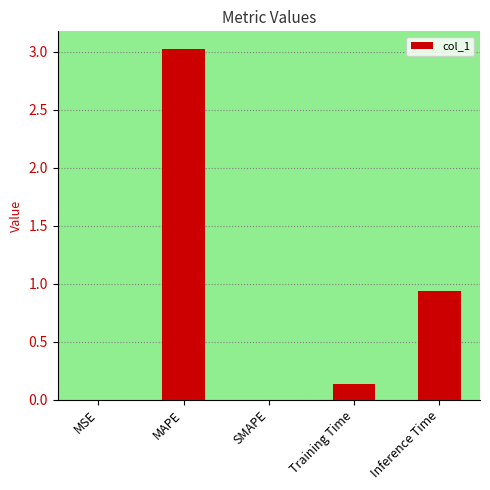

The value at MSE is 0.0. True or false?

True